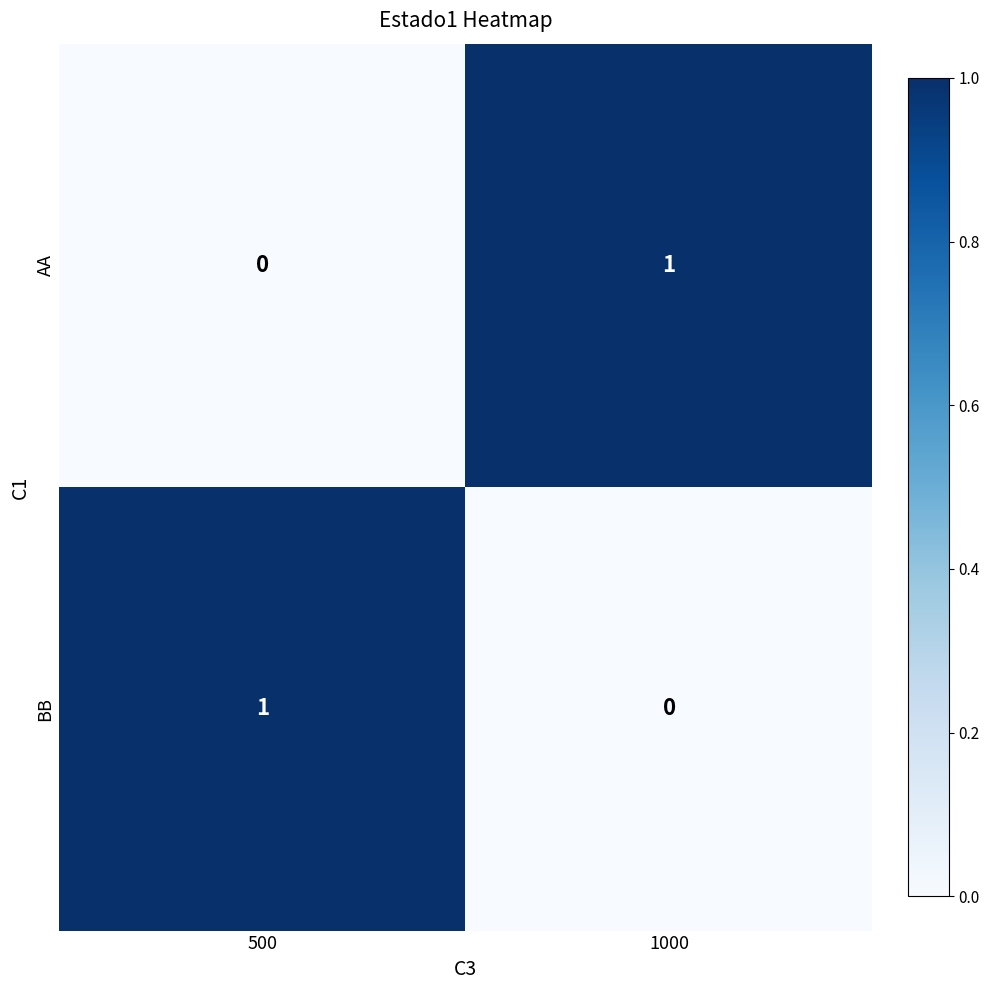

Where is BB nearest to the value 0?

1000